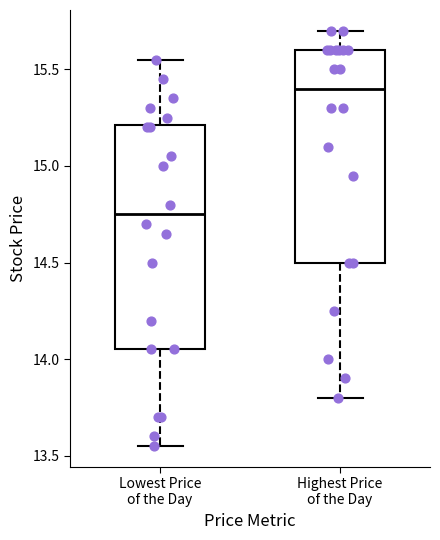

Which box has the lowest median line?

Lowest Price of the Day